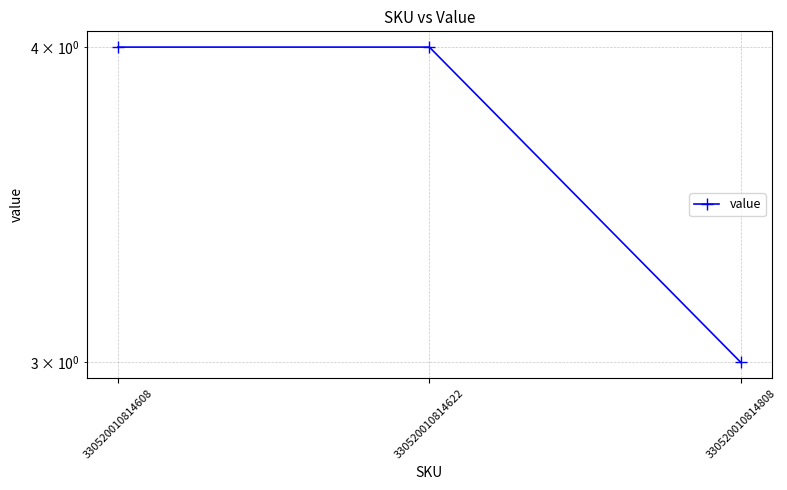

What is the difference between the maximum and minimum values?

1